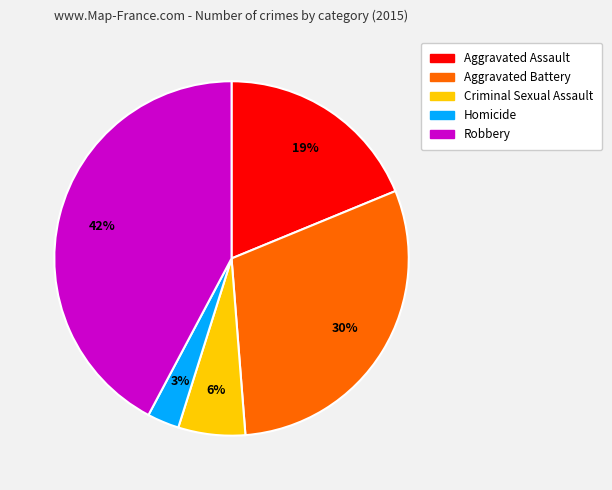

To the nearest percent, what is the difference between the largest and smallest slice percentages?

39%